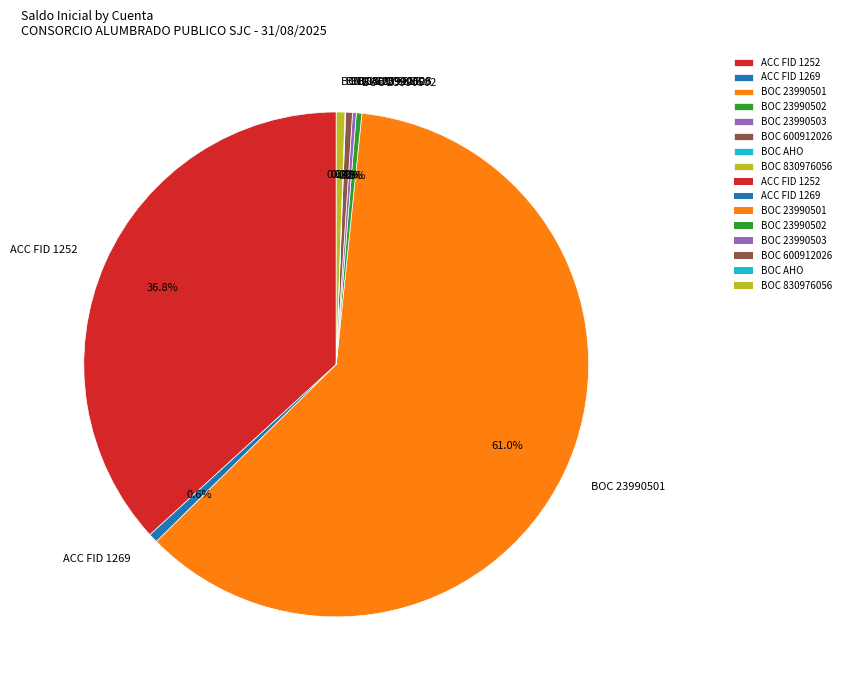

Between BOC 600912026 and ACC FID 1252, which is larger?

ACC FID 1252